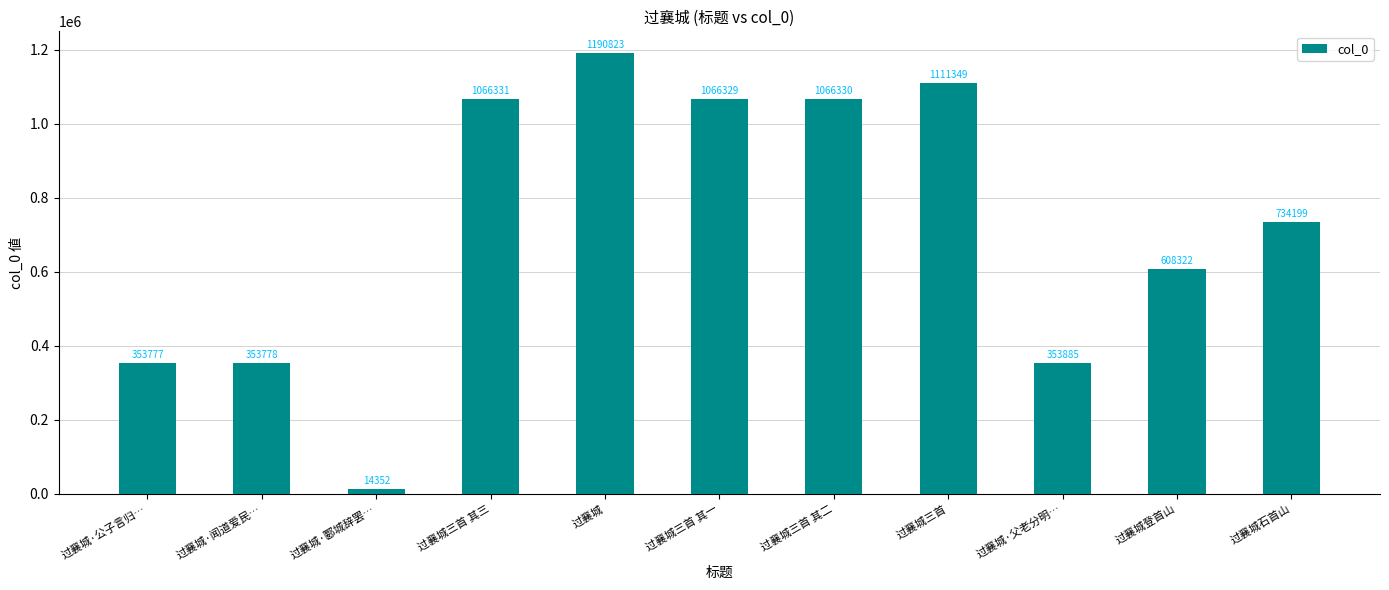

How many values are below 734199?

5